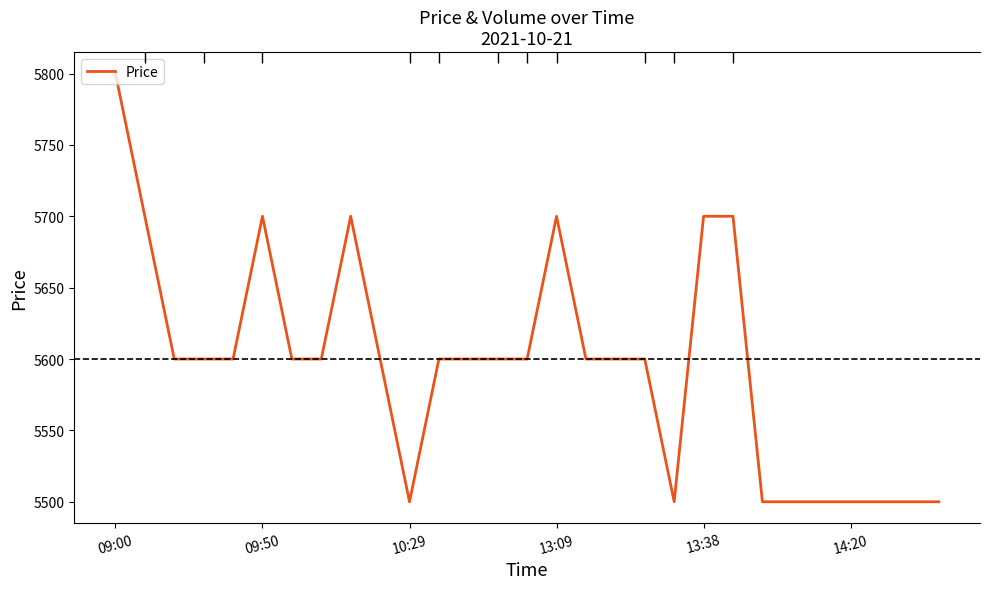

Where does the data first go above 5600?

09:00